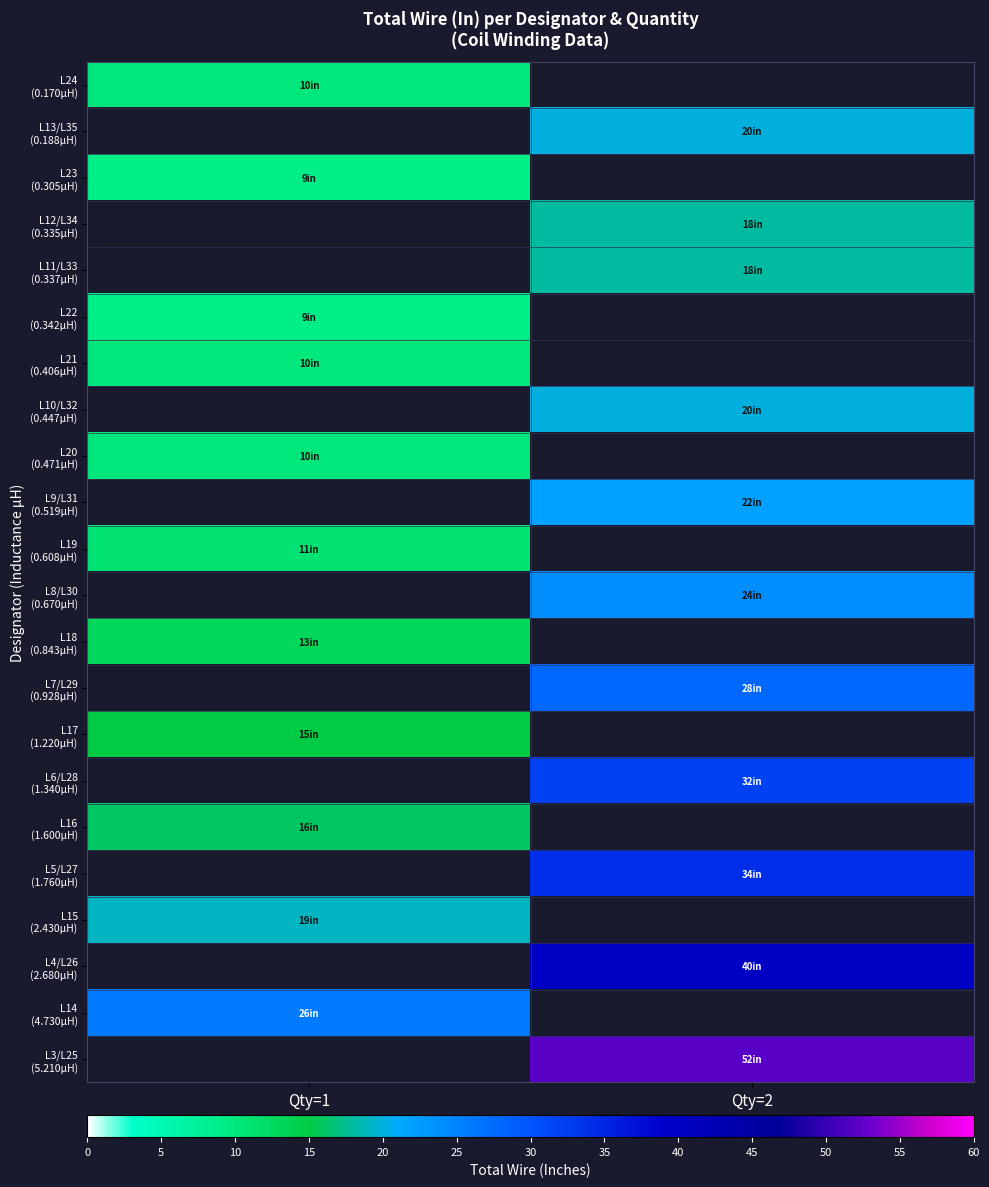

Which has a higher value, Qty=2 or Qty=1?

Qty=1